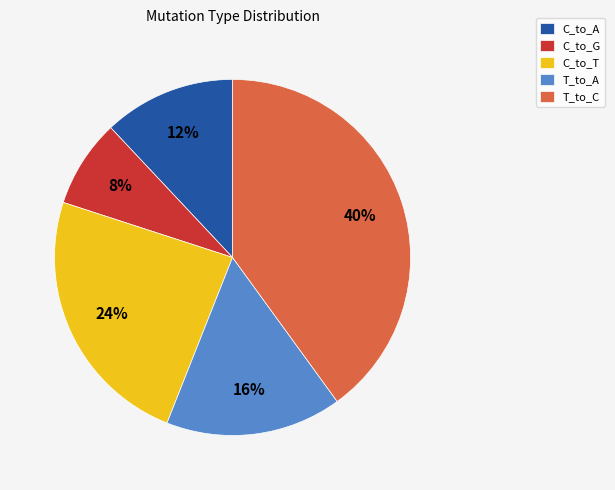

To the nearest percent, what is the difference between the T_to_C and T_to_A slice percentages?

24%